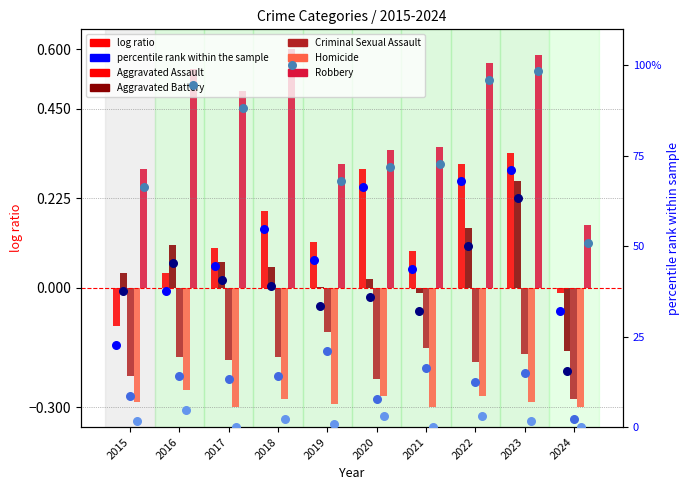

Which series reaches the minimum Y coordinate?

Homicide